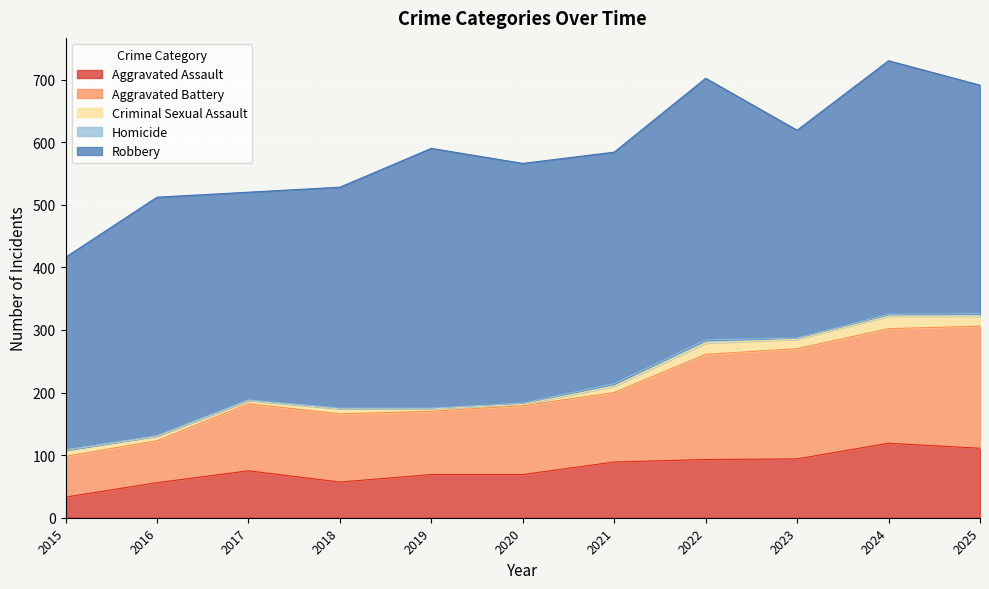

List the labels in order of Robbery value, smallest first.

2015, 2017, 2023, 2018, 2025, 2021, 2016, 2020, 2024, 2019, 2022